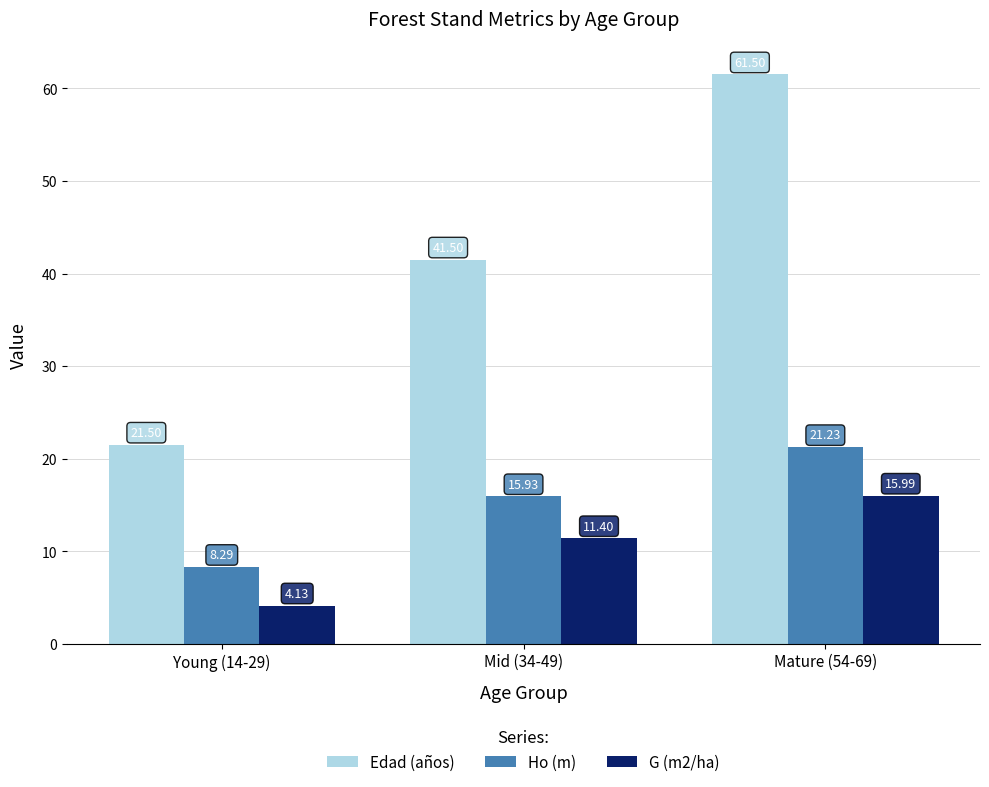

What is the value of the G (m2/ha) bar at the 2nd from the left?

11.4